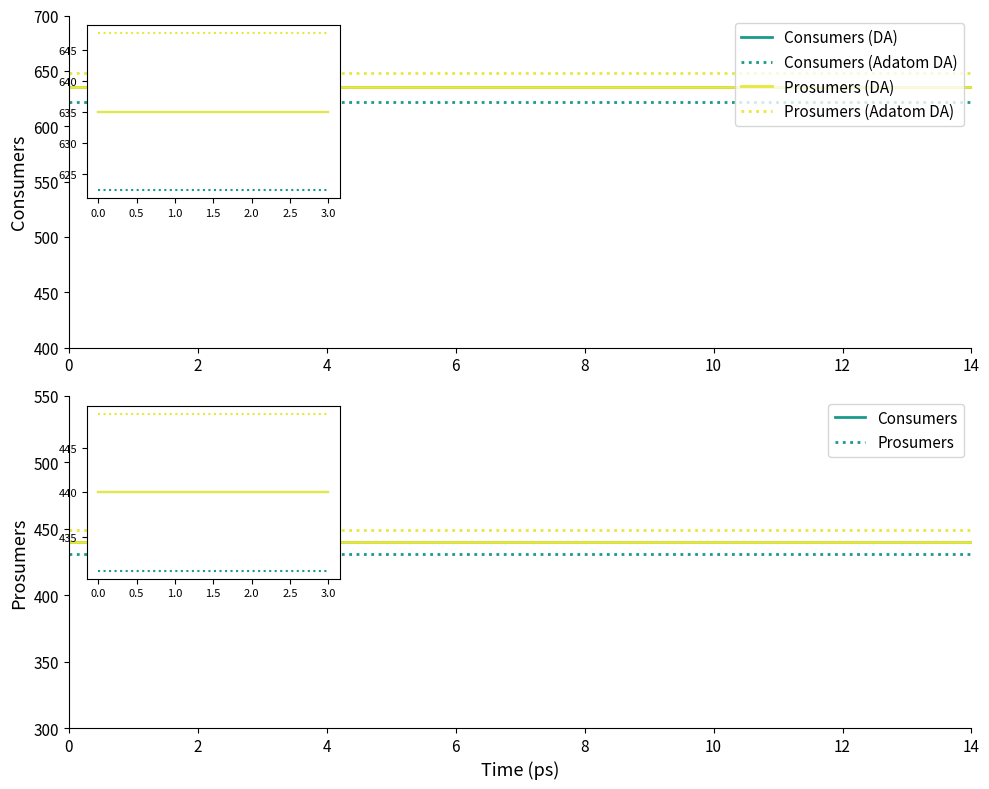

What is the average value of the Prosumers (dotted) series?

448.8